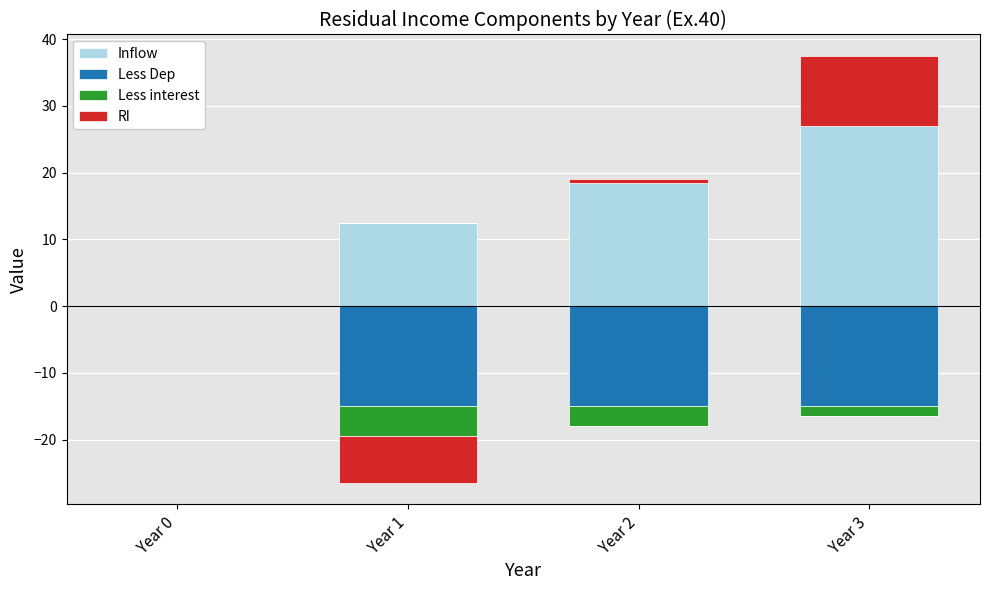

True or false: Inflow has a value of 12.6 at Year 3.

False